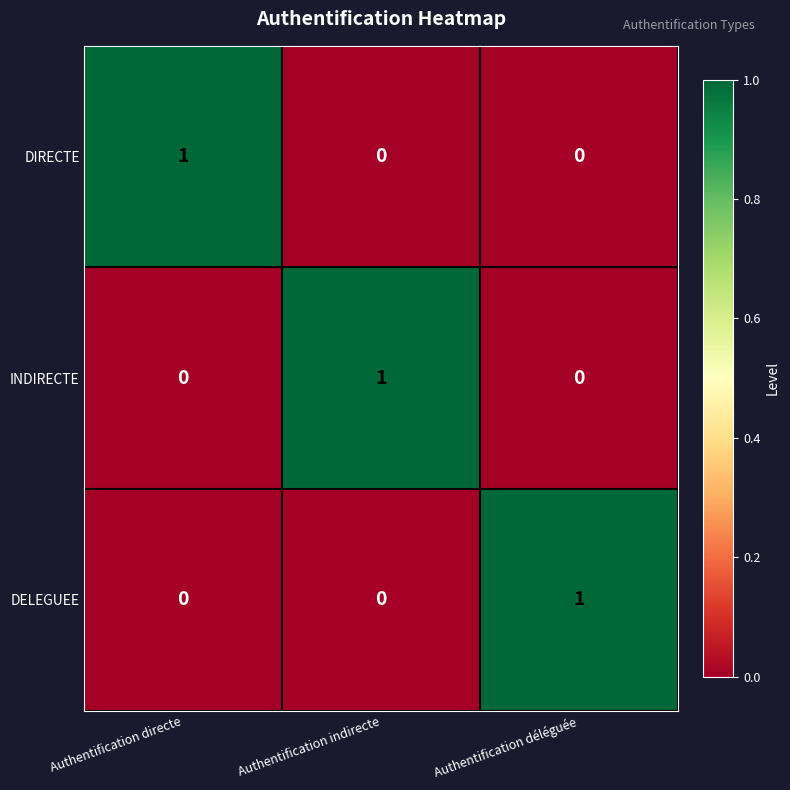

At how many categories does at least one series exceed 0?

3